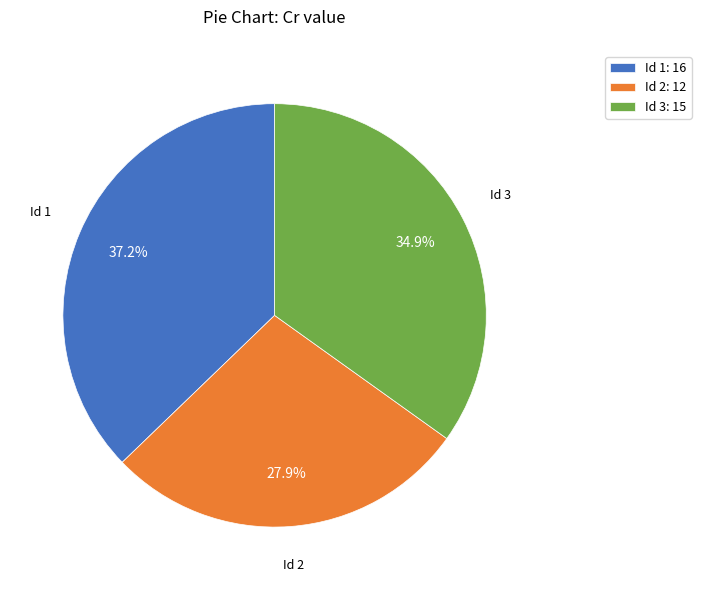

To the nearest percent, what is the difference between the largest and smallest slice percentages?

9%